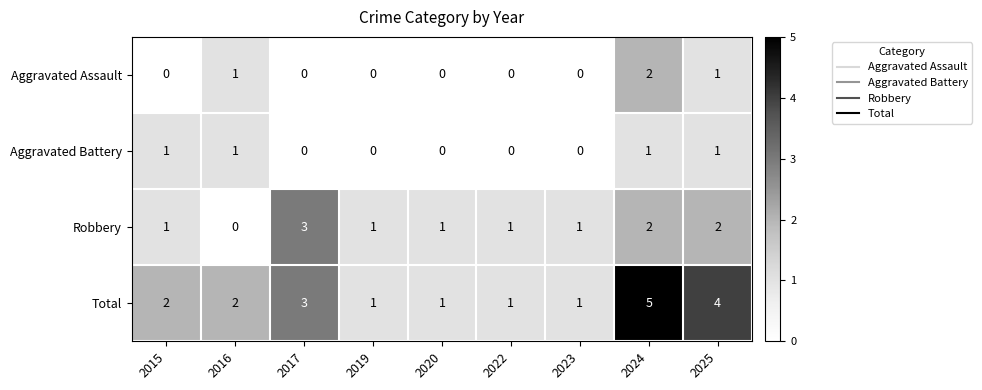

Count the number of data series in this chart.

4